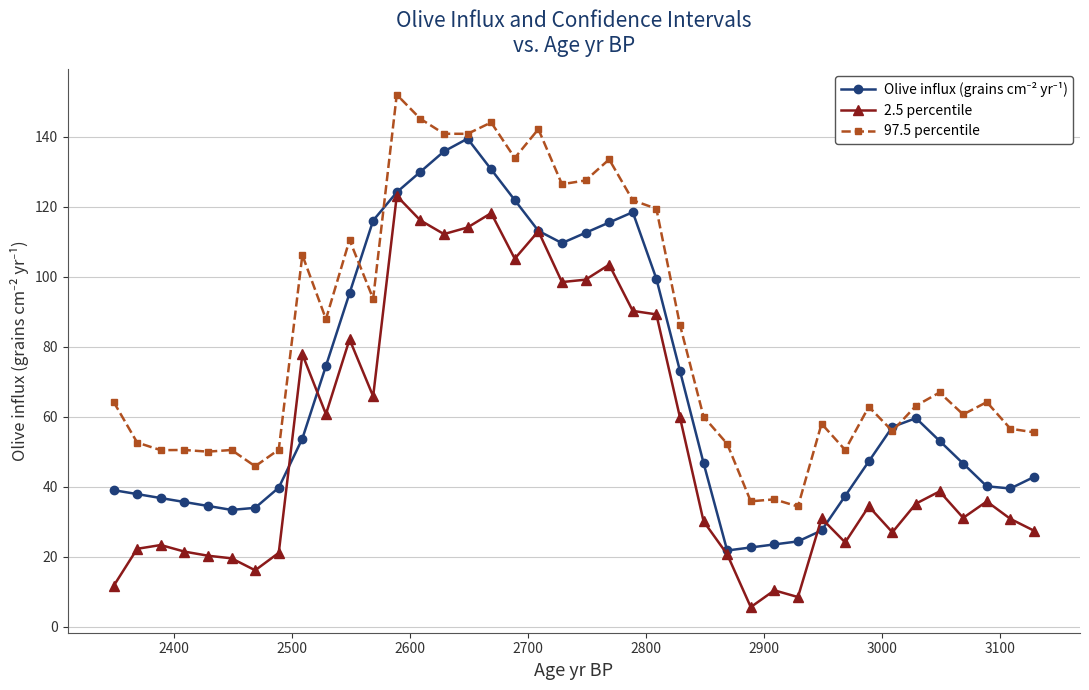

What is the minimum value shown in the chart?

5.6